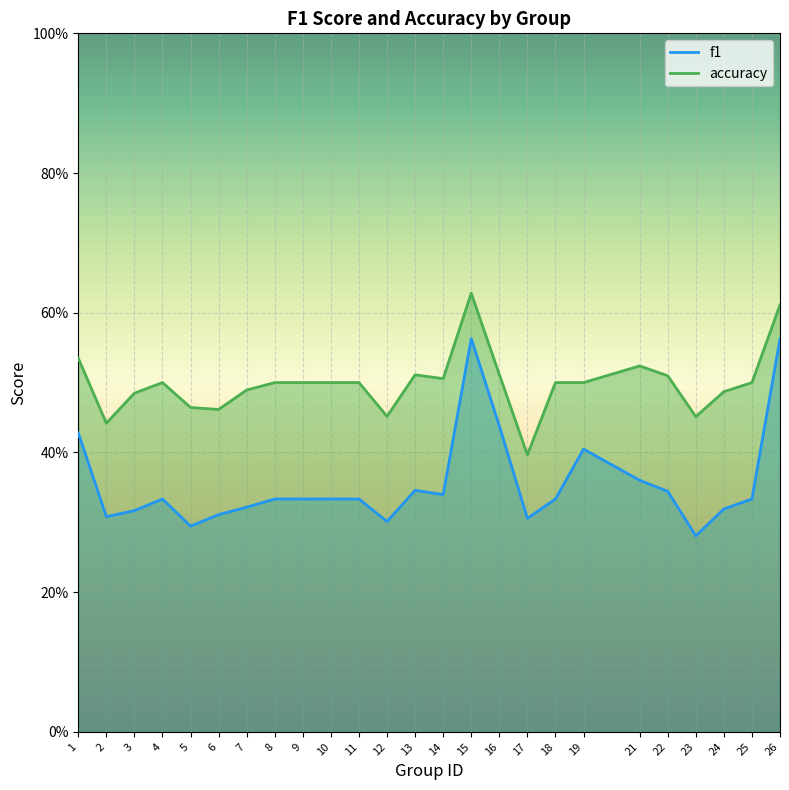

What is the spread (max minus min) of values at 18?

0.2